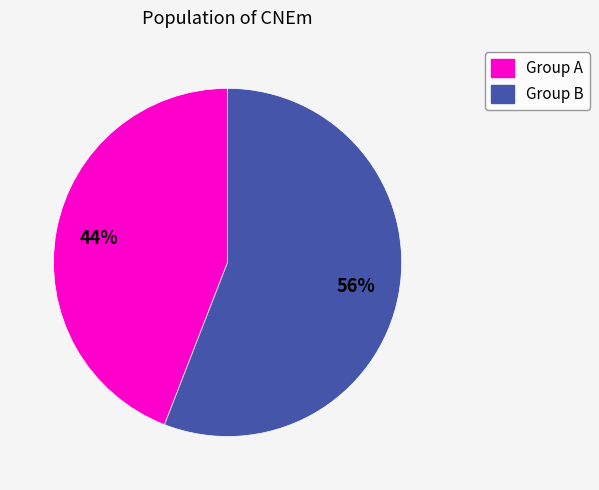

True or false: Group A accounts for 44% of the total.

True